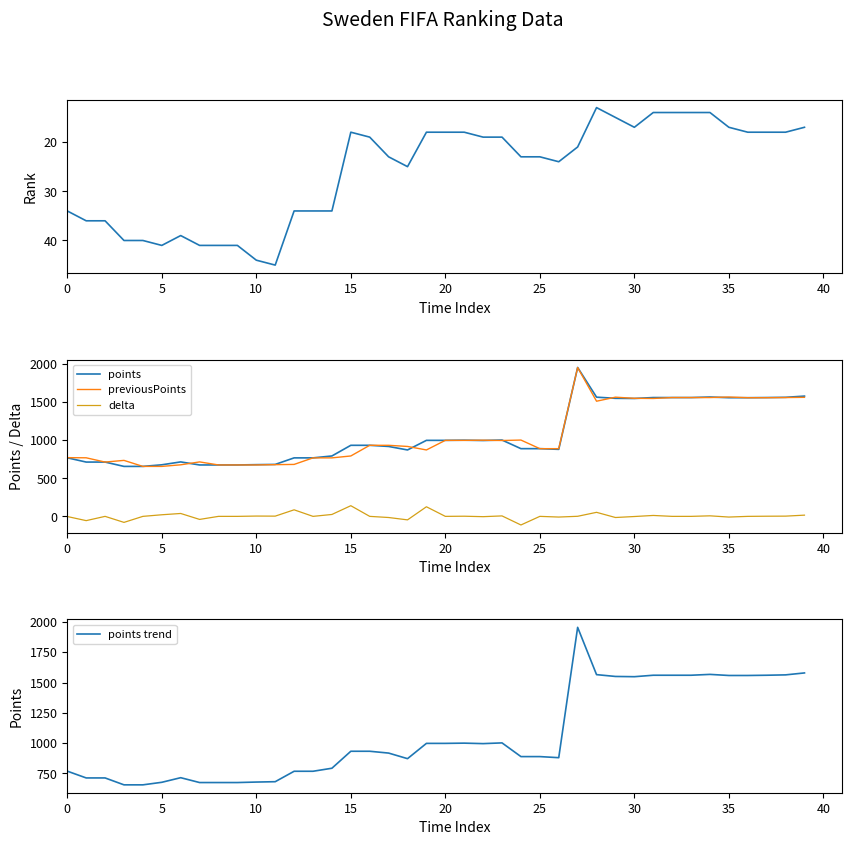

True or false: points has a value of 955 at 28.

False